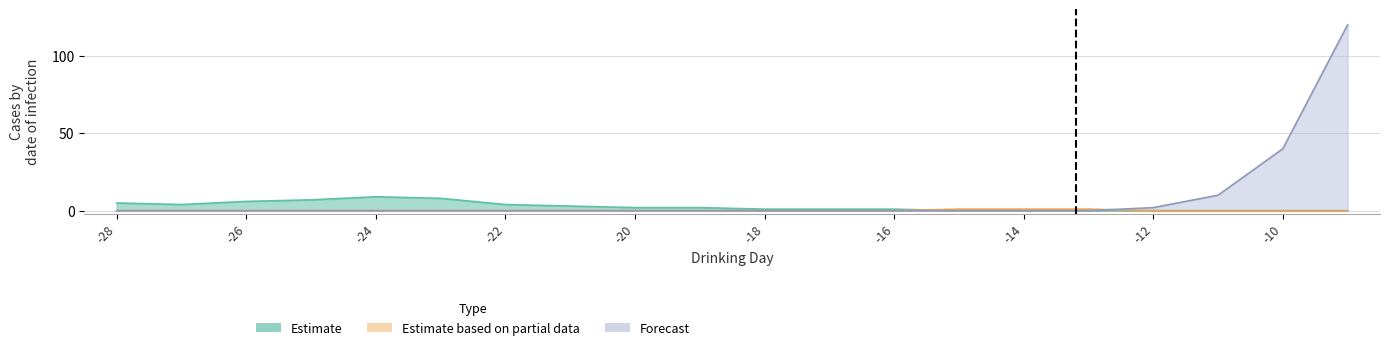

What is the average value of the Forecast series?

9